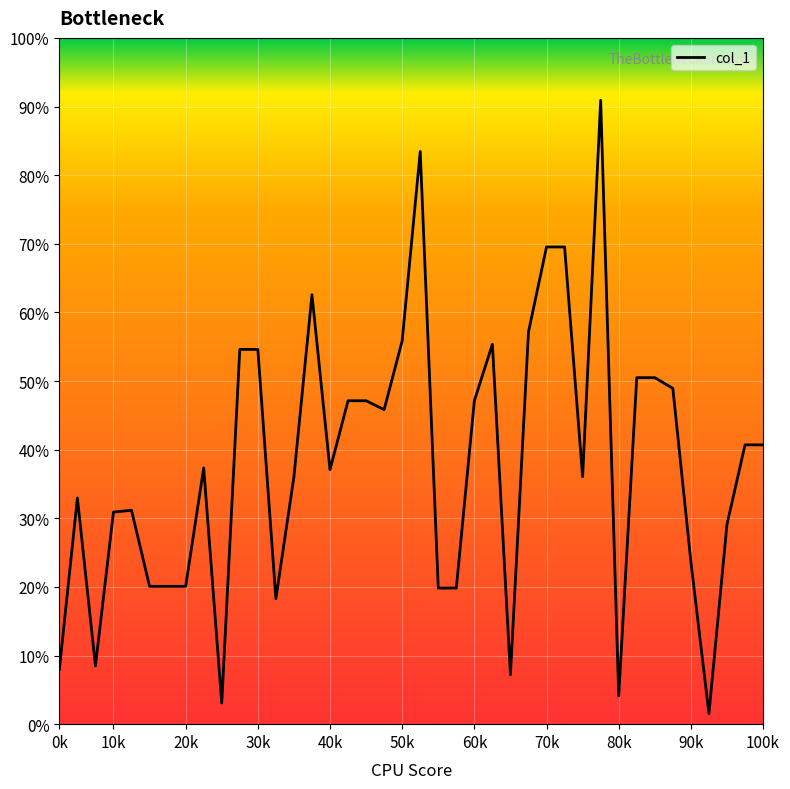

What is the difference between the maximum and minimum values?

89.4